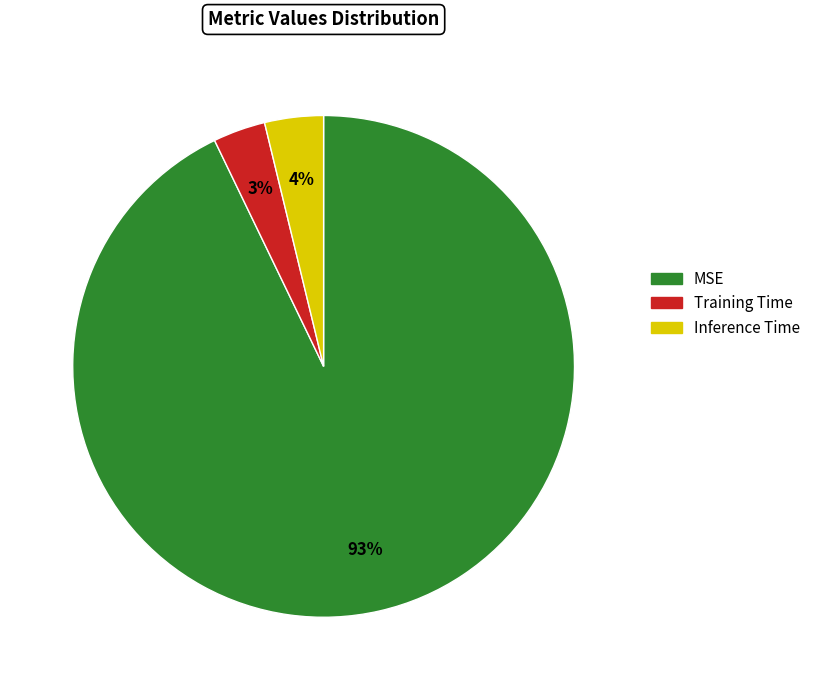

Does MSE represent more than half of the total?

Yes